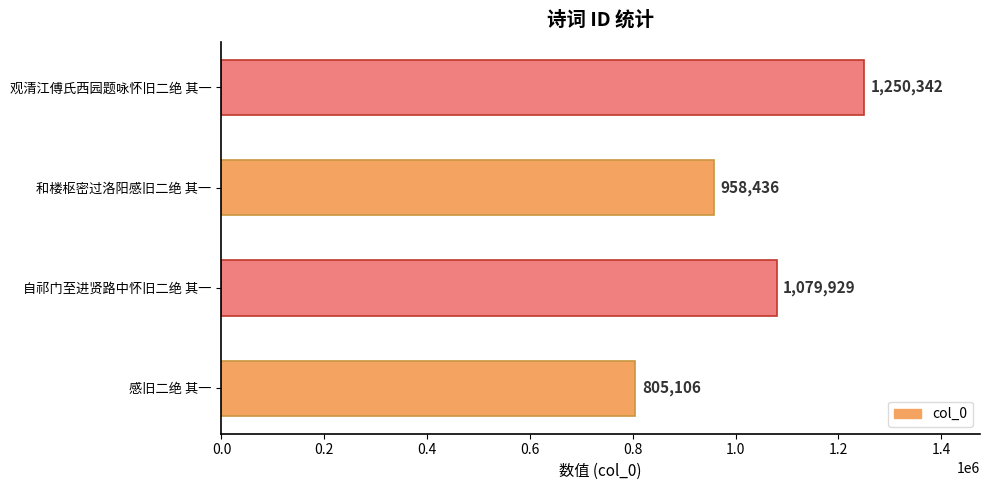

Reading bottom to top, extract all data points from this chart.

805106	1079929	958436	1250342